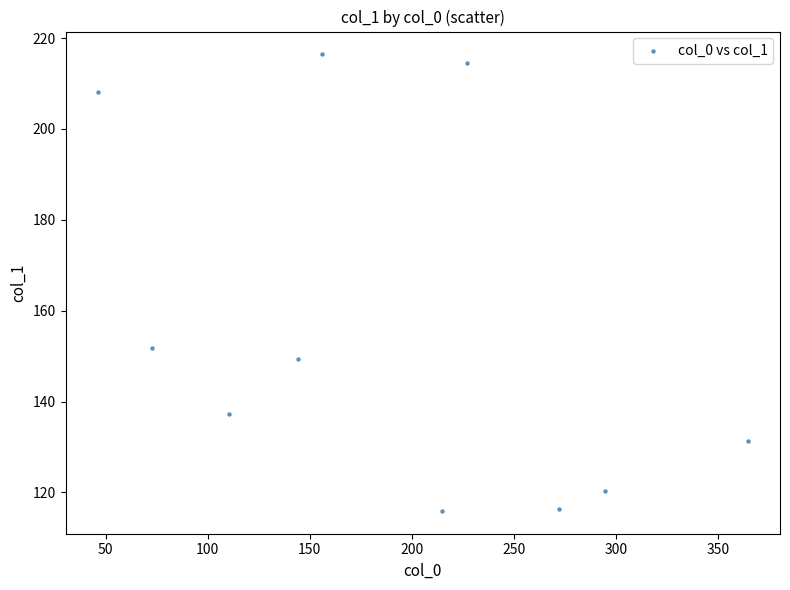

What is the range of Y values (max minus min)?

100.5